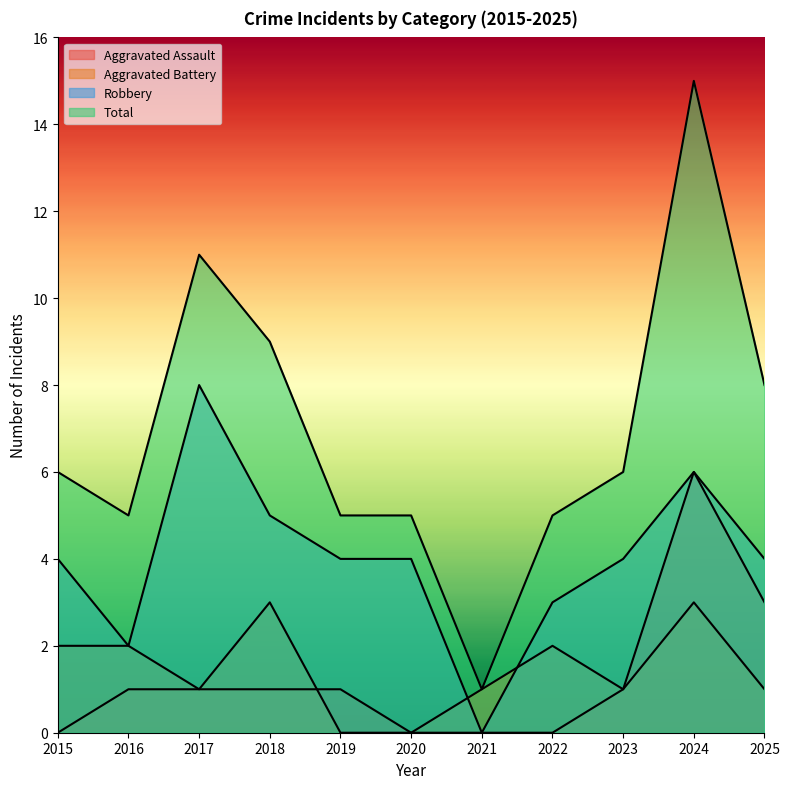

At which label does Aggravated Assault first exceed 1?

2024